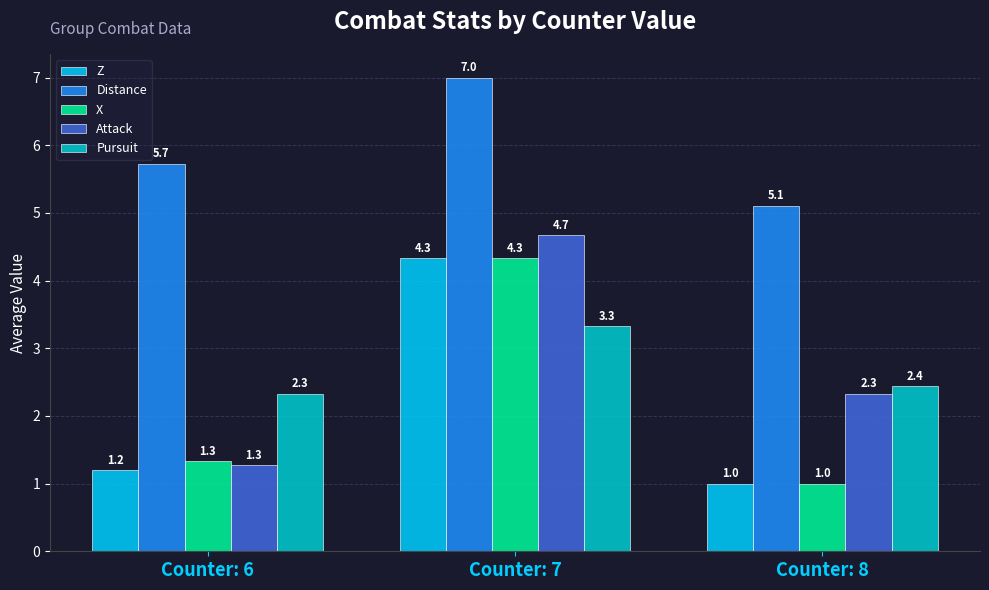

At which label is Z closest to 2?

Counter: 6